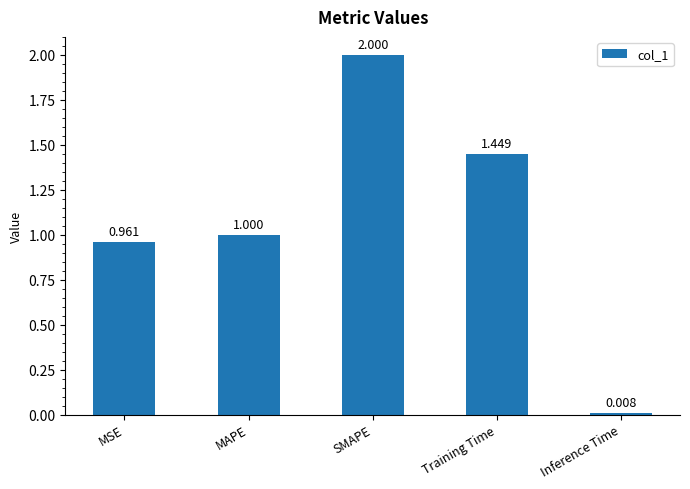

List the labels in order of value, smallest first.

Inference Time, MSE, MAPE, Training Time, SMAPE